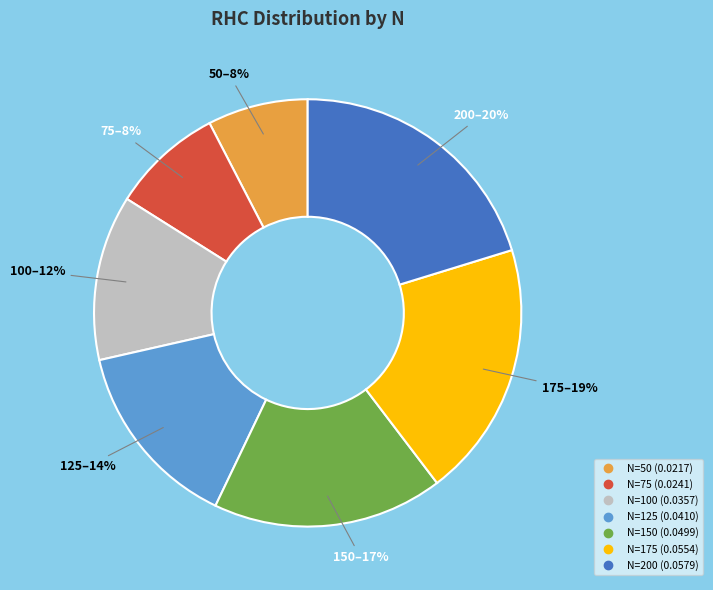

Is there any slice that represents more than half of the pie?

No